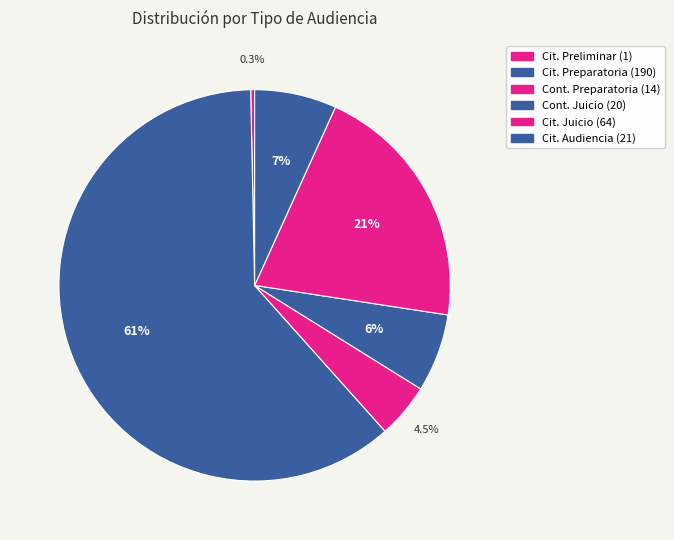

How many segments does this pie chart have?

6